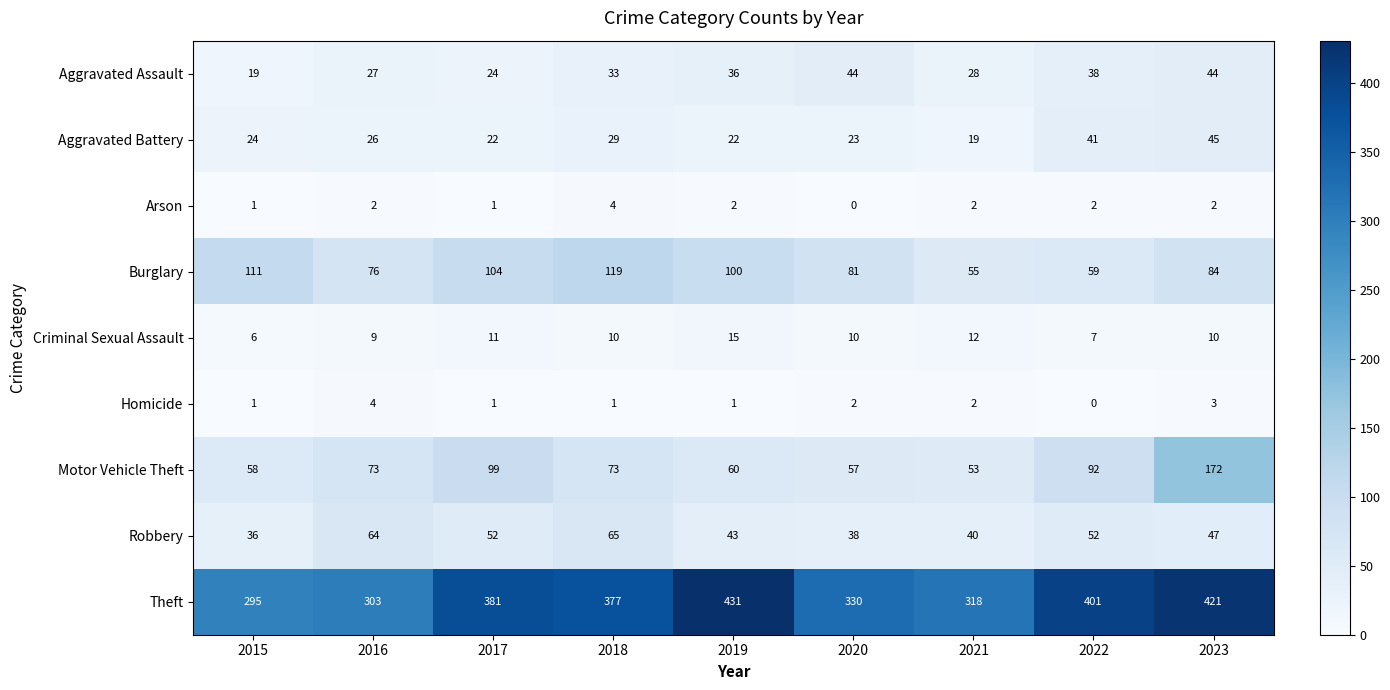

Which series has the largest total across all categories?

Theft